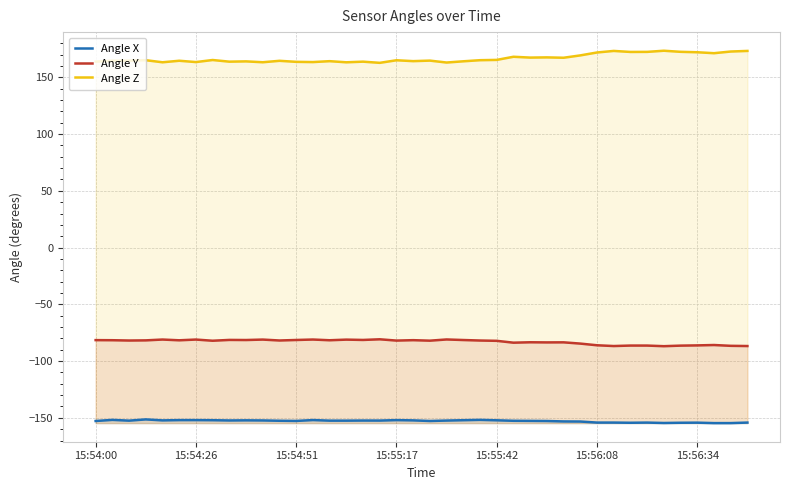

What is the value of the Angle Z point at the 40th from the left?

173.3